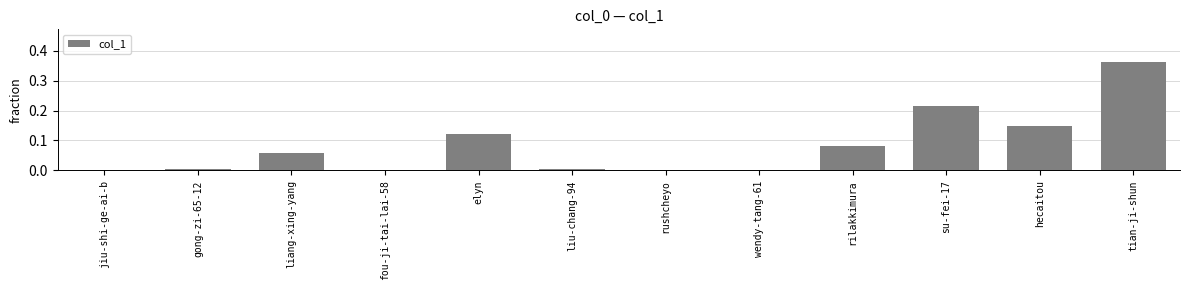

At which category does the chart reach its peak across all series?

tian-ji-shun